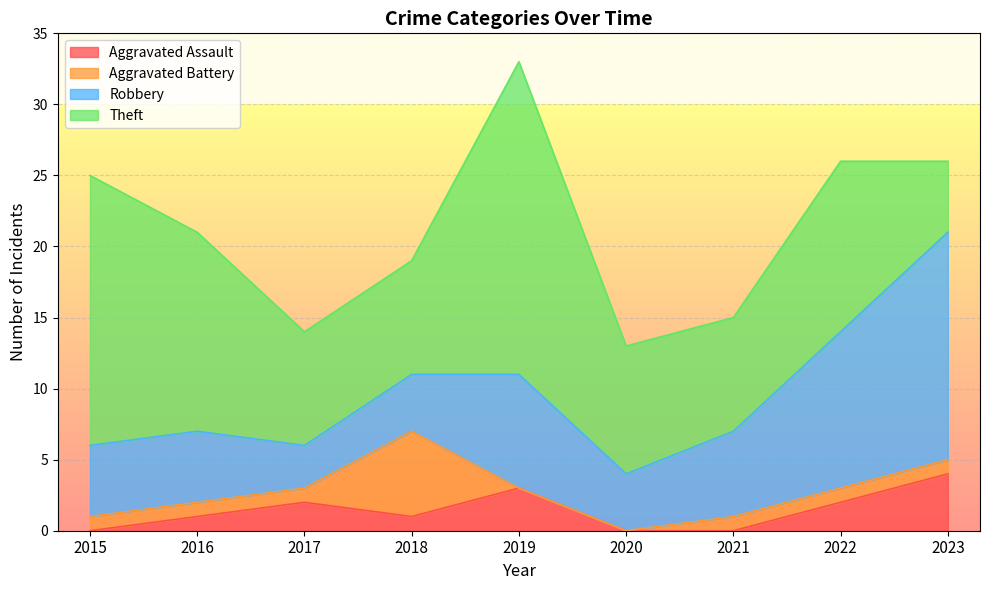

Reading right to left, extract all data points from this chart.

Aggravated Assault: 2023=4	2022=2	2021=0	2020=0	2019=3	2018=1	2017=2	2016=1	2015=0
Aggravated Battery: 2023=1	2022=1	2021=1	2020=0	2019=0	2018=6	2017=1	2016=1	2015=1
Robbery: 2023=16	2022=11	2021=6	2020=4	2019=8	2018=4	2017=3	2016=5	2015=5
Theft: 2023=5	2022=12	2021=8	2020=9	2019=22	2018=8	2017=8	2016=14	2015=19